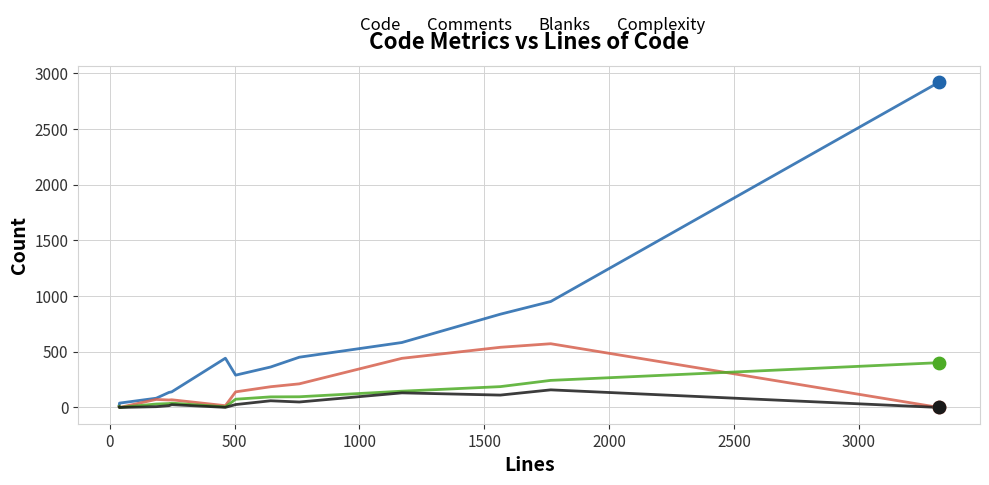

At how many categories does at least one series exceed 2068?

1